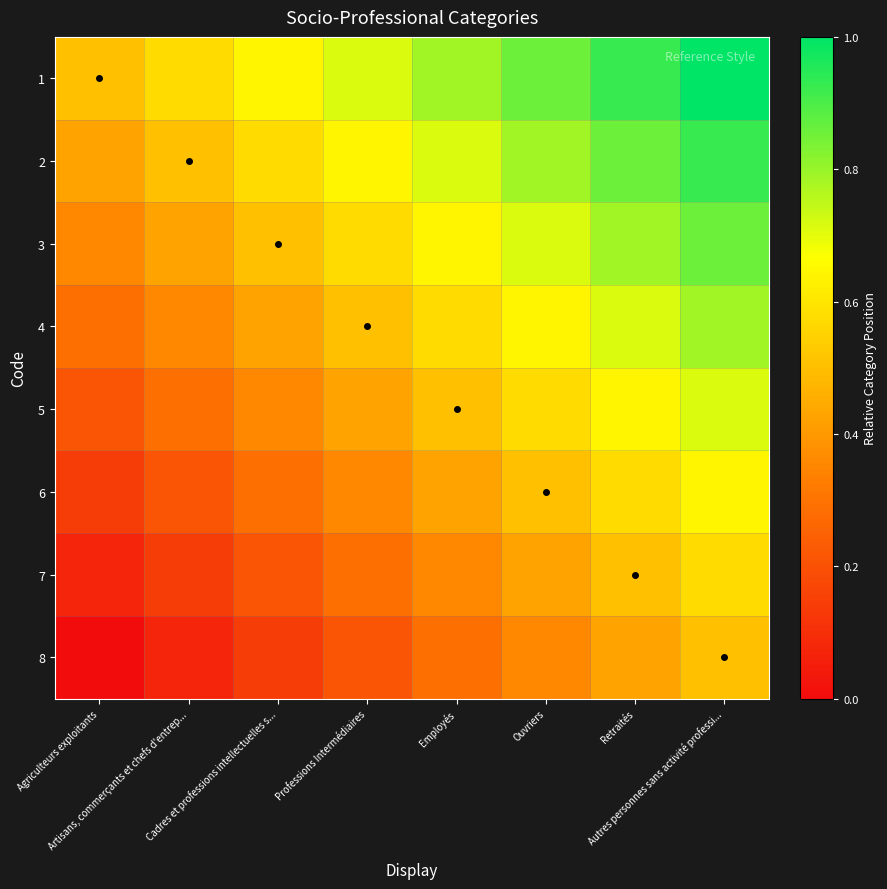

Which series has the widest spread of values?

1